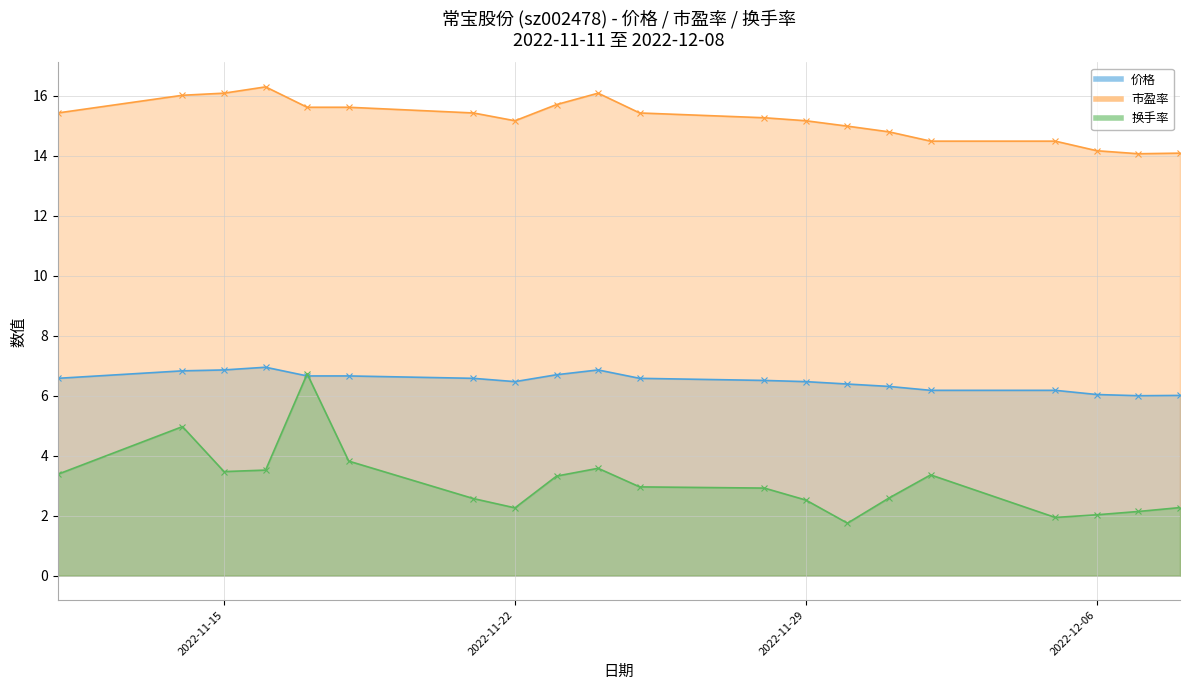

How many data points does each series have?

20